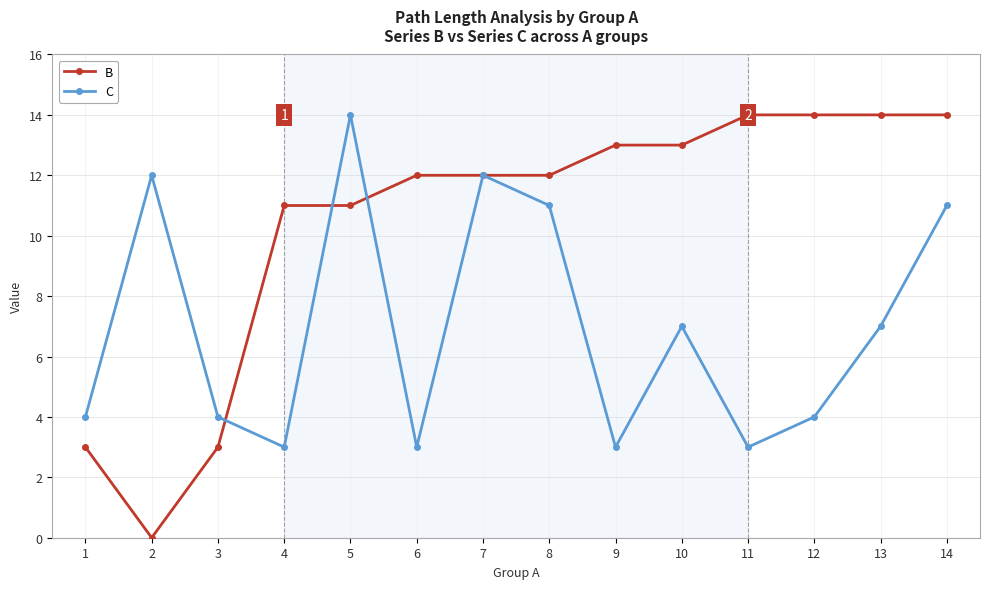

Which series has the largest range (max minus min)?

B